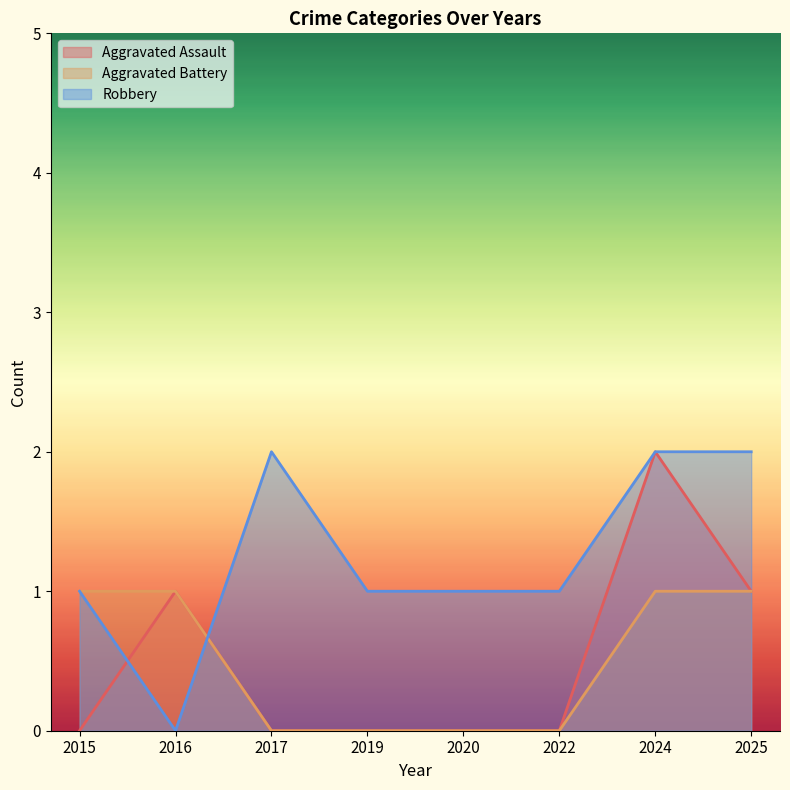

Rank the categories by Aggravated Assault value from lowest to highest.

2015, 2017, 2019, 2020, 2022, 2016, 2025, 2024